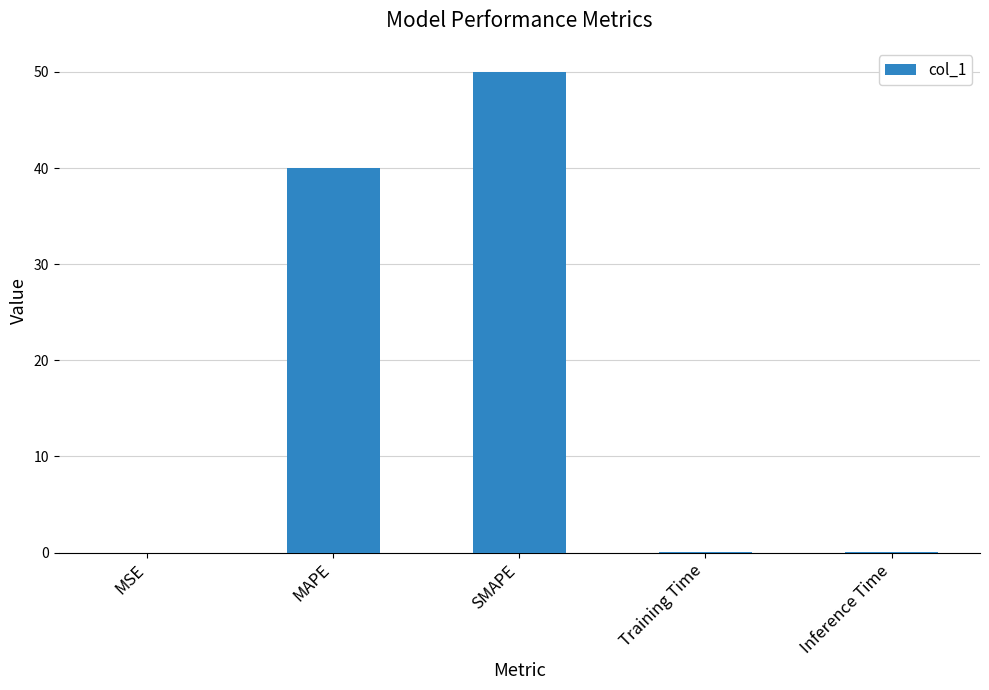

Read the value at SMAPE.

50.0